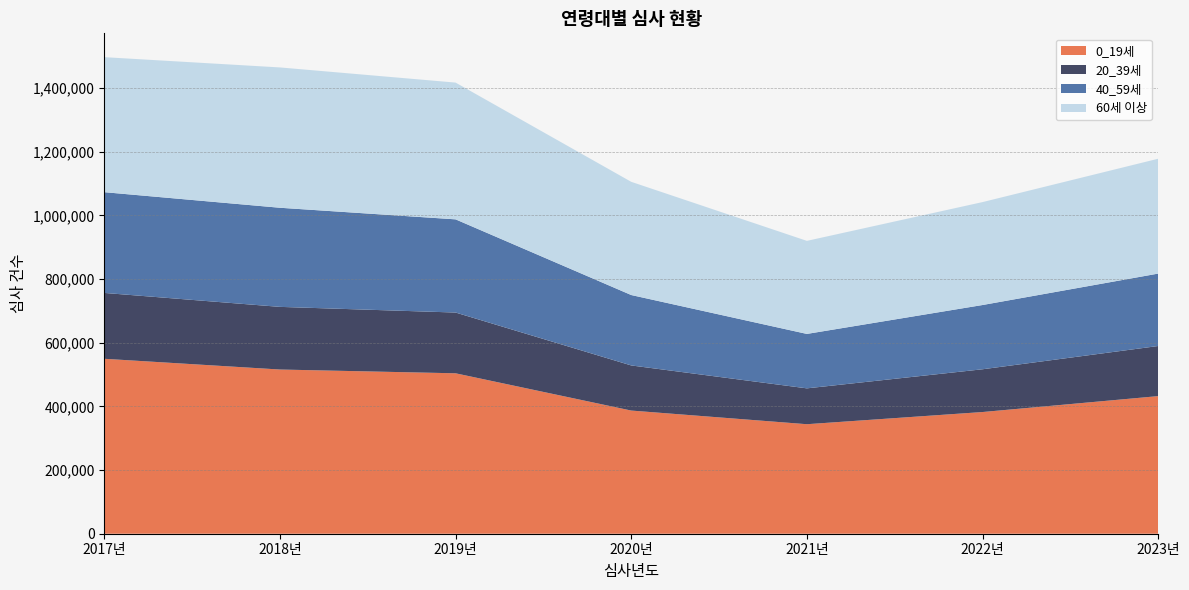

Reading left to right, transcribe all the data shown in this chart.

0_19세: 2017년=549720	2018년=515975	2019년=504118	2020년=387019	2021년=344126	2022년=382405	2023년=432403
20_39세: 2017년=206978	2018년=196854	2019년=190918	2020년=141794	2021년=112672	2022년=134364	2023년=157484
40_59세: 2017년=316553	2018년=311465	2019년=292810	2020년=221253	2021년=171043	2022년=201913	2023년=227548
60세 이상: 2017년=424272	2018년=440957	2019년=429770	2020년=355717	2021년=292415	2022년=323423	2023년=360937